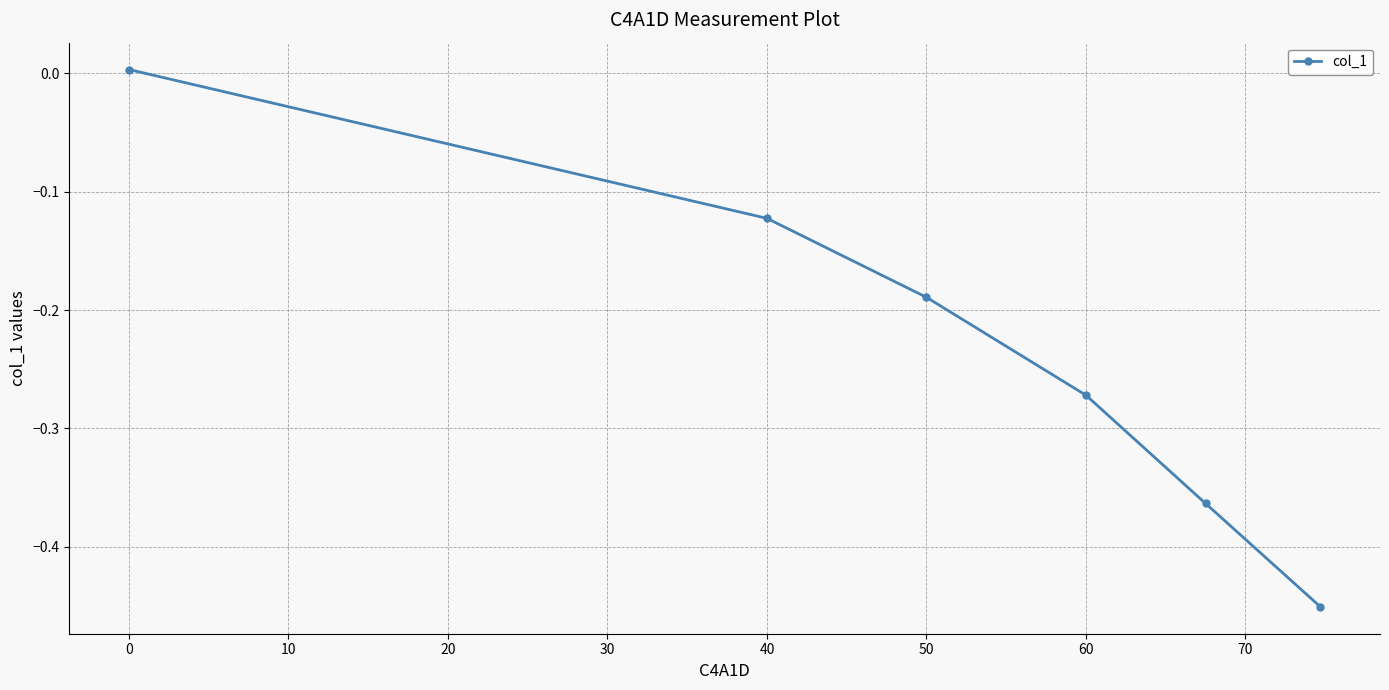

What is the sum of all values?

-1.4